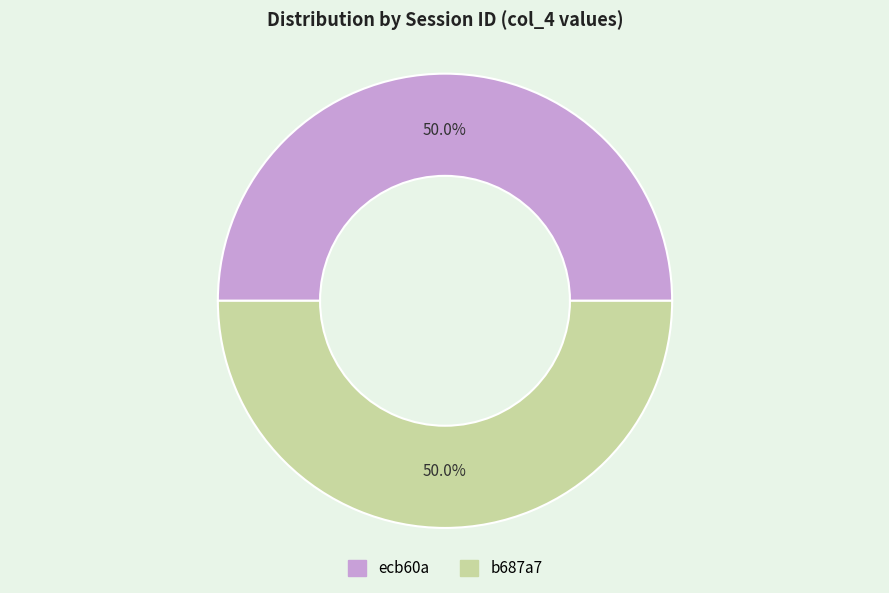

Do ecb60a and b687a7 together represent more than half of the pie?

Yes